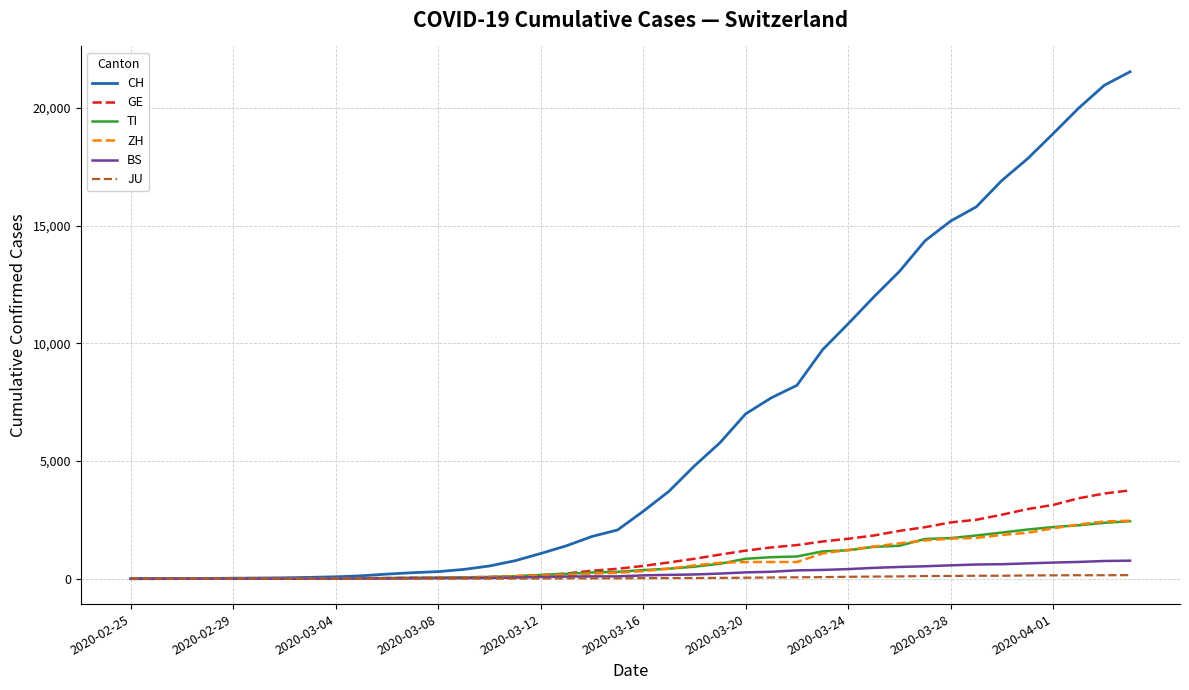

How many series are shown in this chart?

6